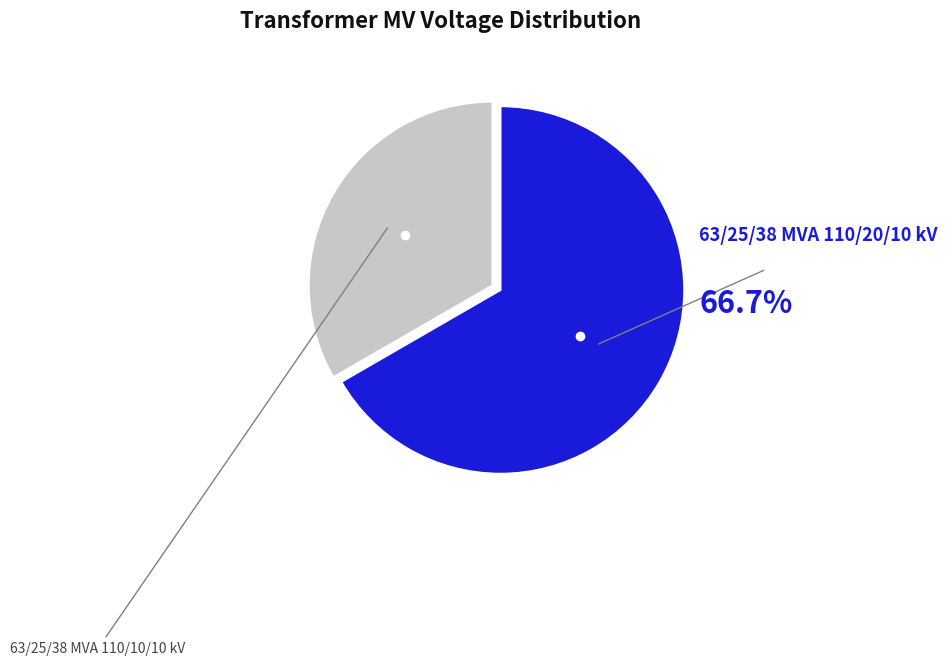

True or false: 63/25/38 MVA 110/20/10 kV accounts for 67% of the total.

True